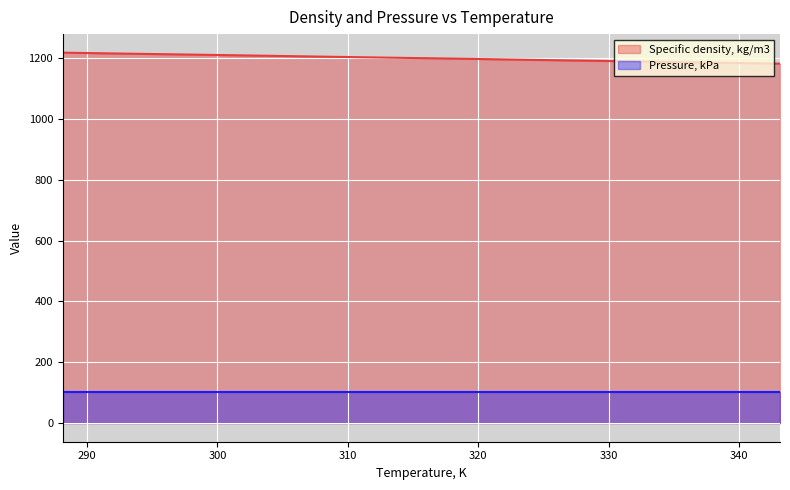

What is the greatest value displayed?

1217.1